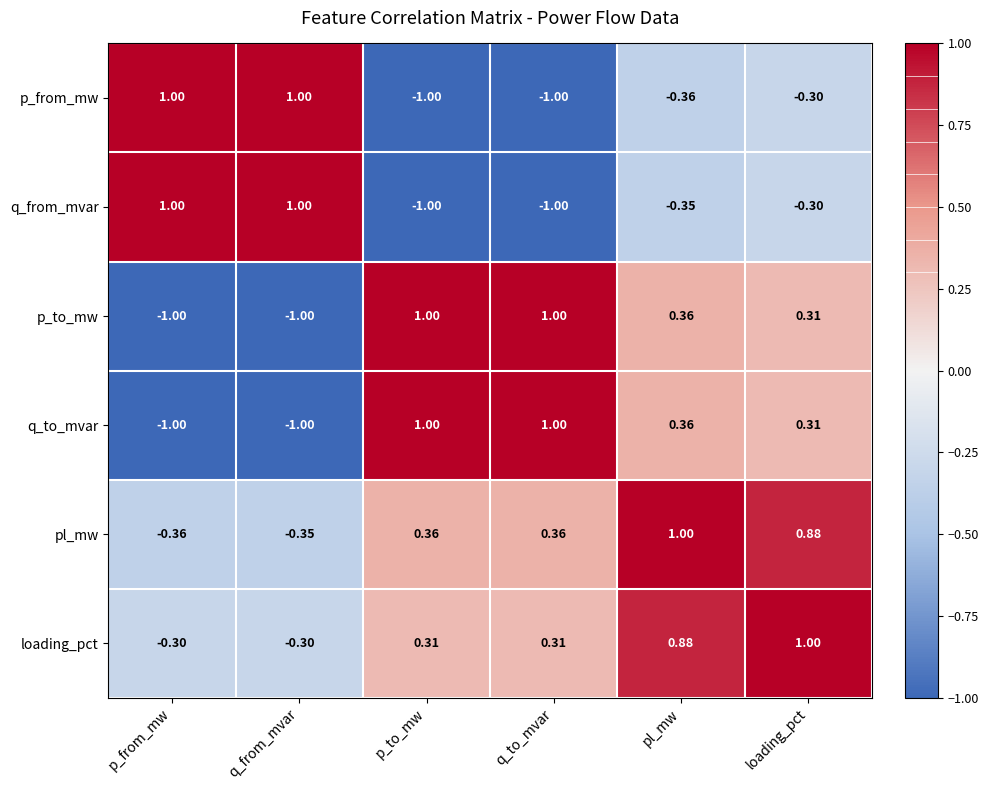

At which label is q_to_mvar closest to 0?

loading_pct